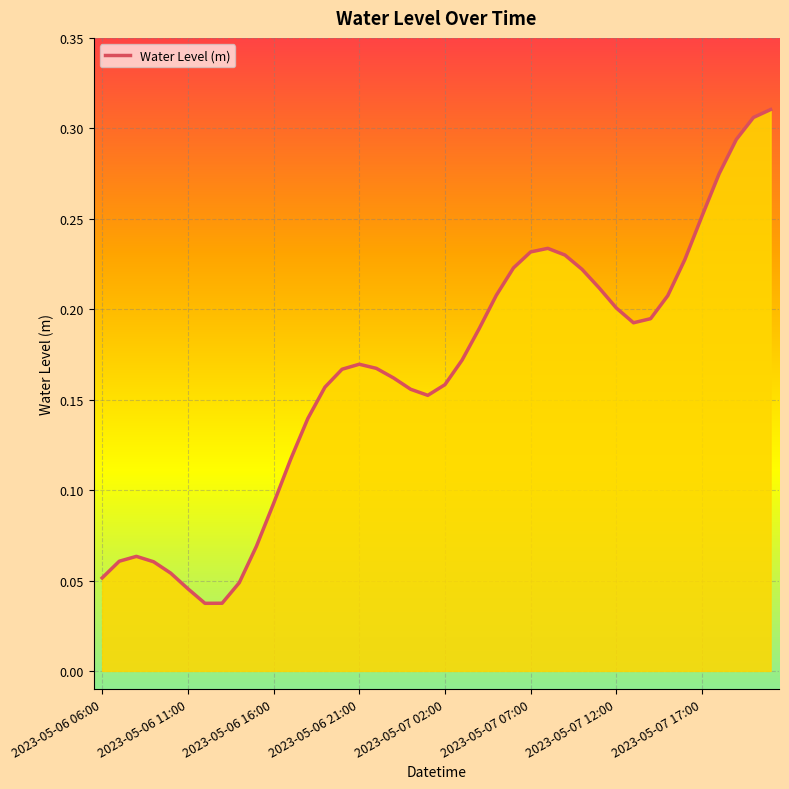

Count the number of categories in the chart.

40